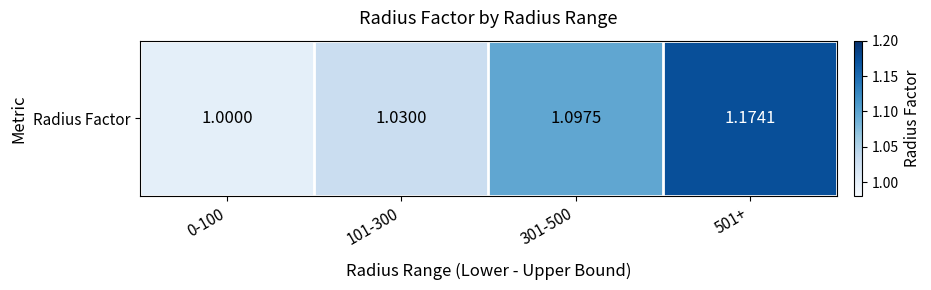

List the labels in order of value, smallest first.

0-100, 101-300, 301-500, 501+